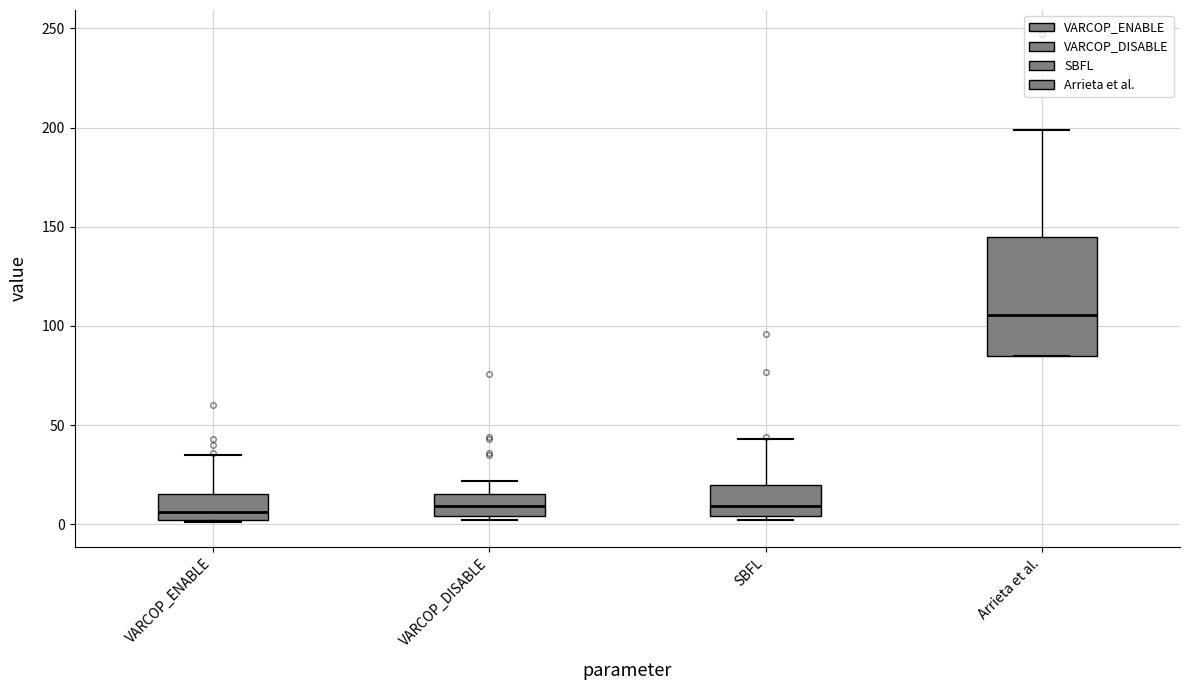

Which box's median line is the highest?

Arrieta et al.